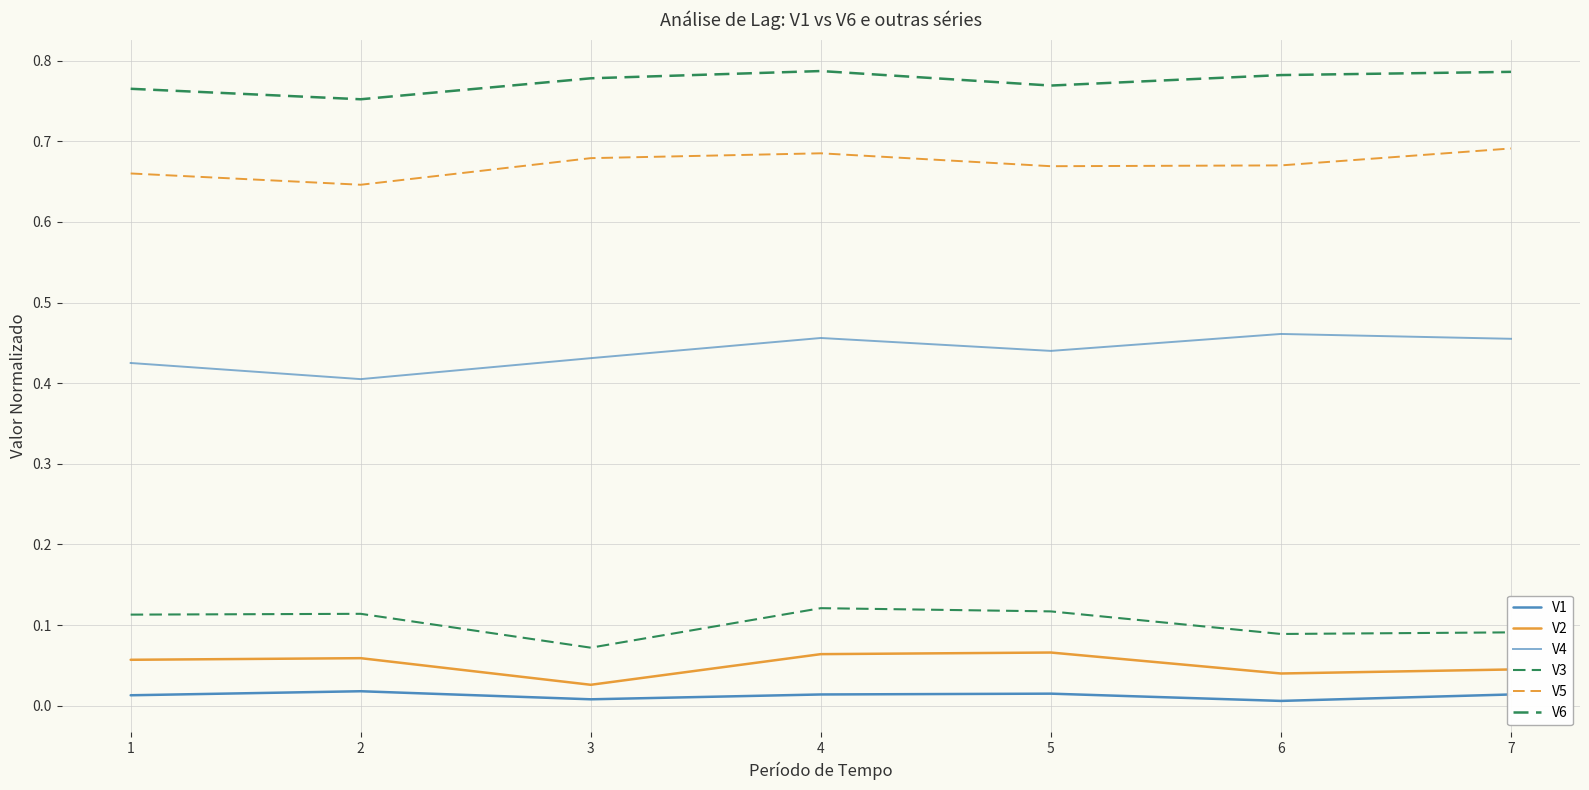

Is the value of V2 at 3 greater than the value of V6 at 4?

No